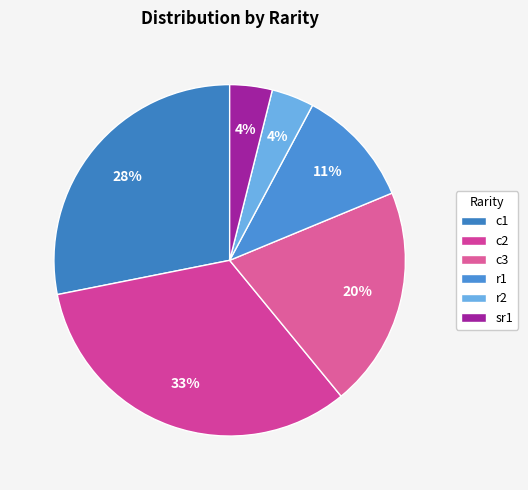

Does sr1 account for over 50% of the chart?

No